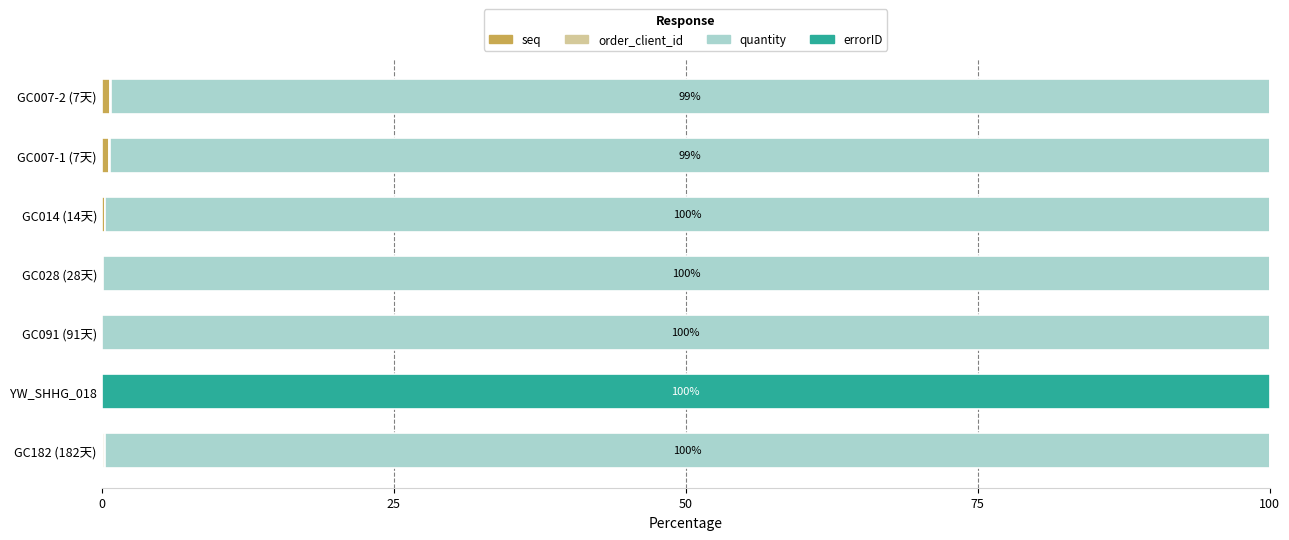

How many categories are shown in the chart?

7